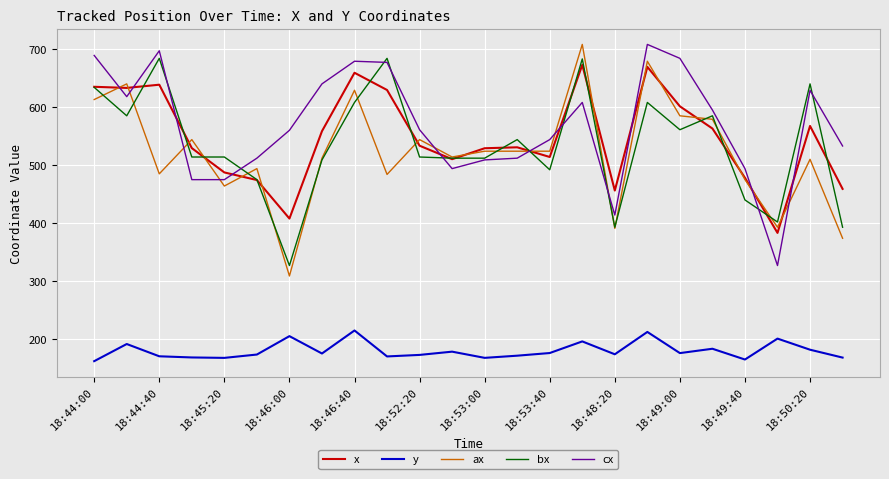

What is the greatest value displayed?

708.0